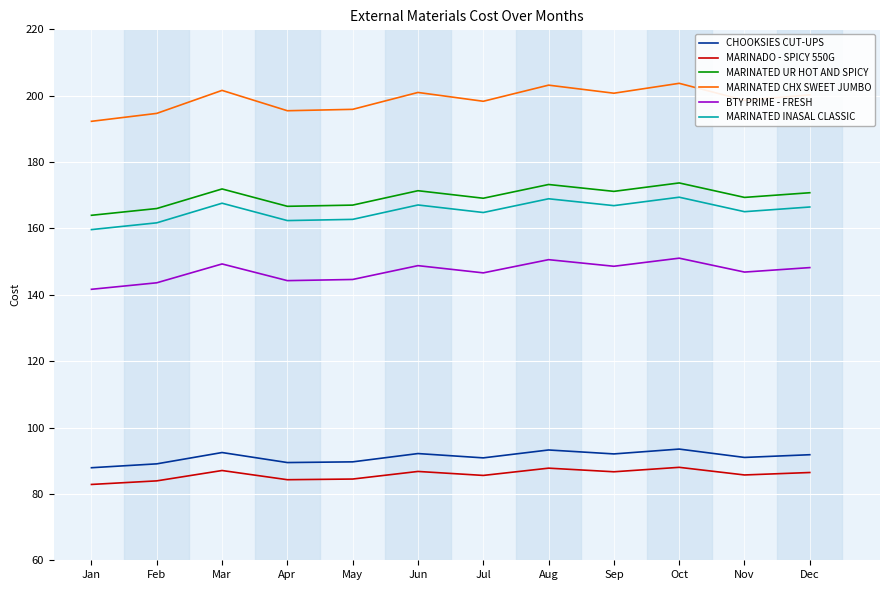

What is the approximate value of MARINATED CHX SWEET JUMBO at Dec?

200.3